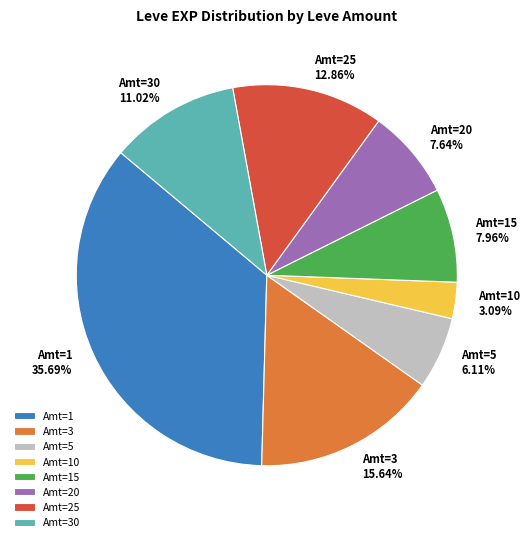

Is Amt=30 the majority of the pie?

No